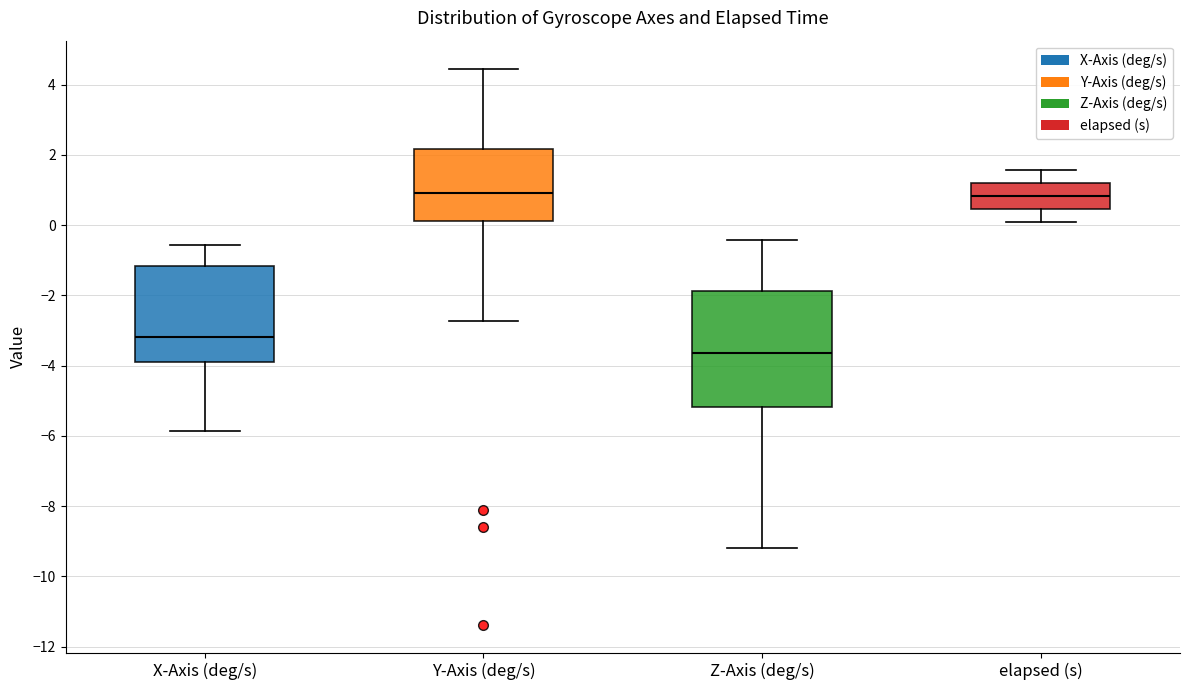

Reading left to right, transcribe this box plot: for each box, give where its median line is, the range the box spans, and where its two whiskers end, as read against the y-axis. The values are not printed on the chart, so give them approximately, as read against the axis.

X-Axis (deg/s): median -3.2, box -3.8 to -1.2, whiskers -5.8 to -0.6
Y-Axis (deg/s): median 1.0, box 0.2 to 2.2, whiskers -2.8 to 4.4
Z-Axis (deg/s): median -3.6, box -5.2 to -1.8, whiskers -9.2 to -0.4
elapsed (s): median 0.8, box 0.4 to 1.2, whiskers 0.0 to 1.6